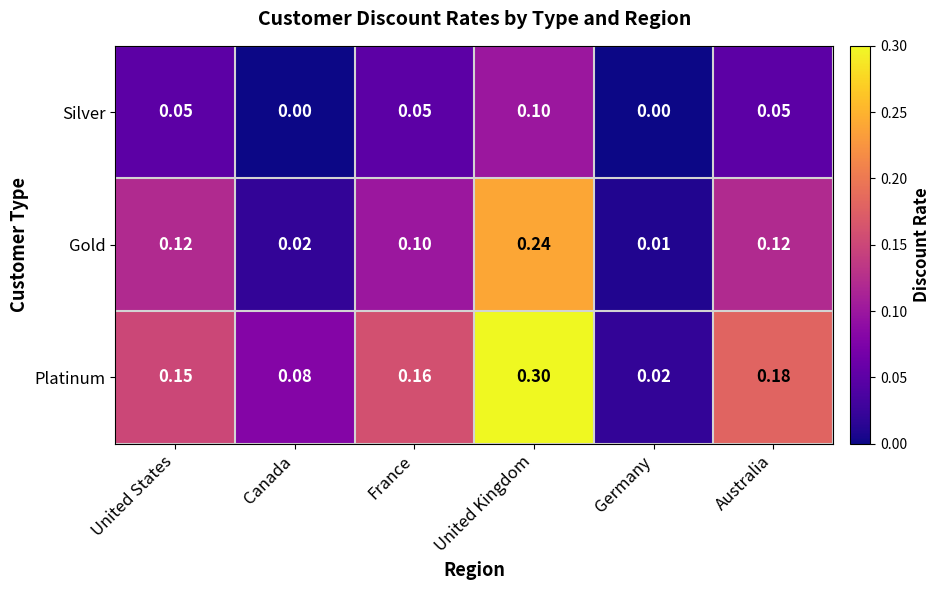

Between Germany and Australia, which series saw the biggest shift?

Platinum